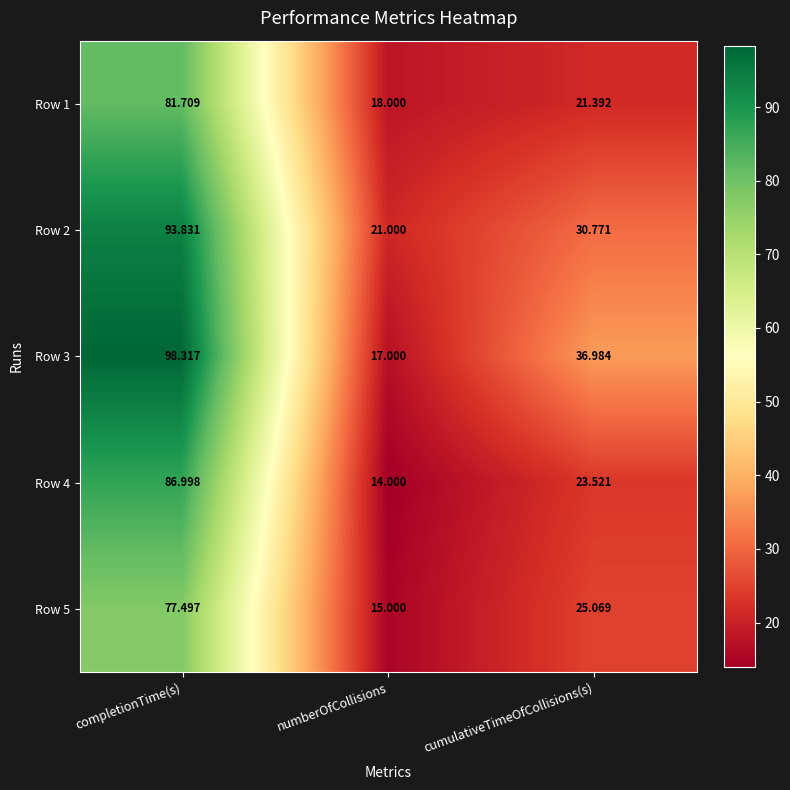

List the labels in order of Row 3 value, smallest first.

numberOfCollisions, cumulativeTimeOfCollisions(s), completionTime(s)